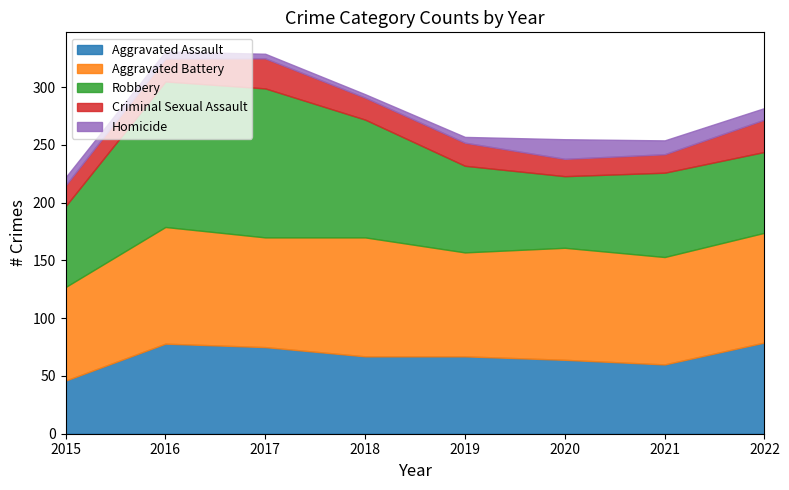

Is the value of Robbery at 2018 greater than the value of Criminal Sexual Assault at 2015?

Yes